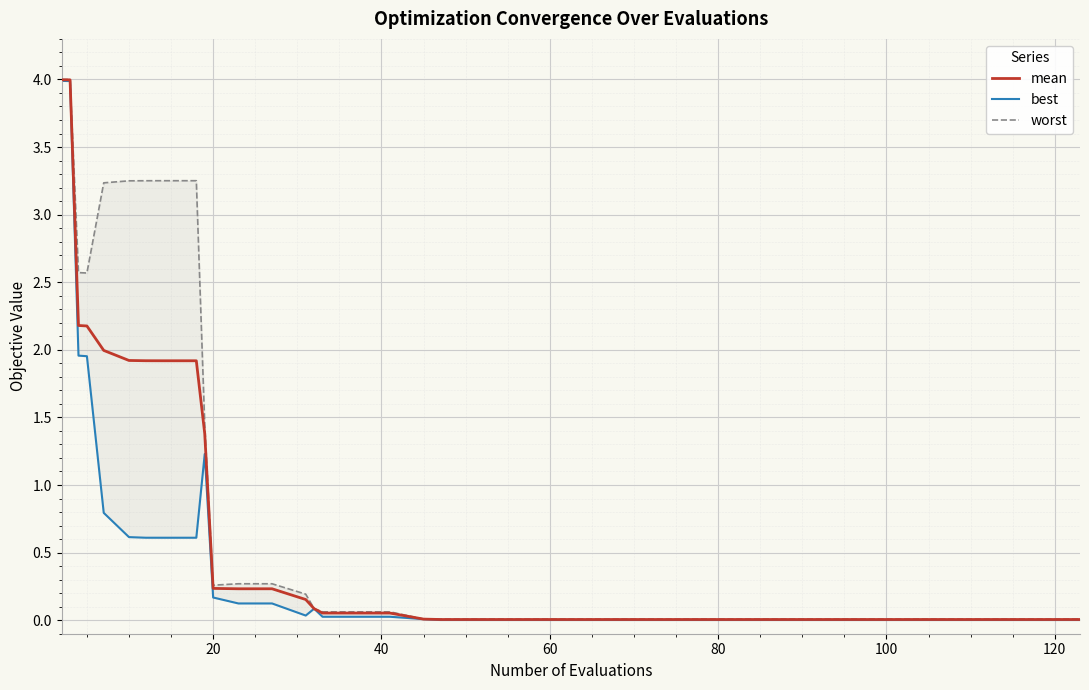

Rank the series by their maximum value, from lowest to highest.

best, mean, worst